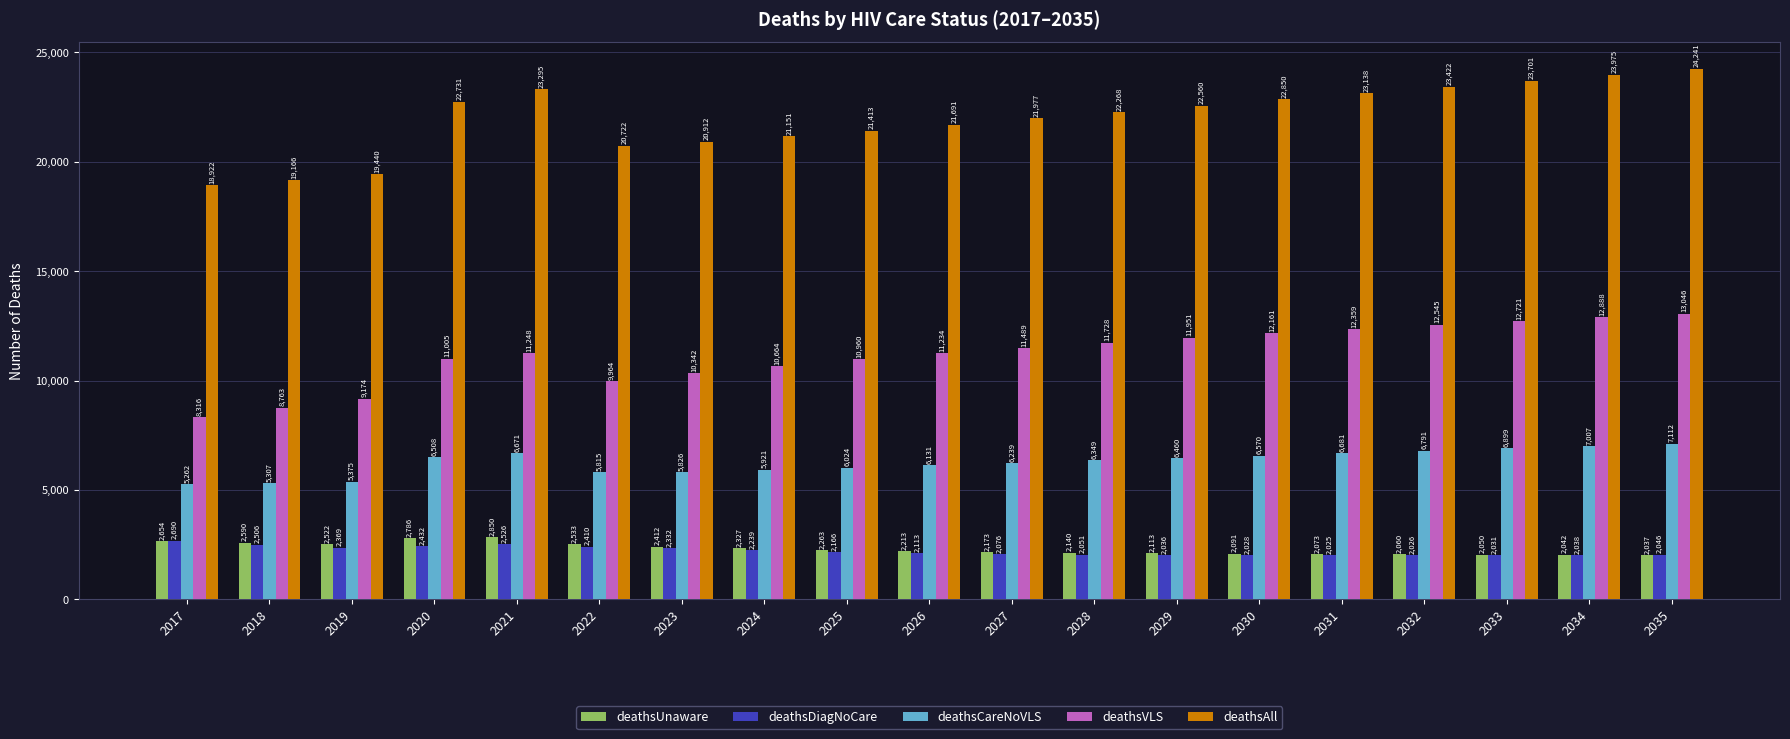

At 2024, list the series in order from largest to smallest.

deathsAll, deathsVLS, deathsCareNoVLS, deathsUnaware, deathsDiagNoCare